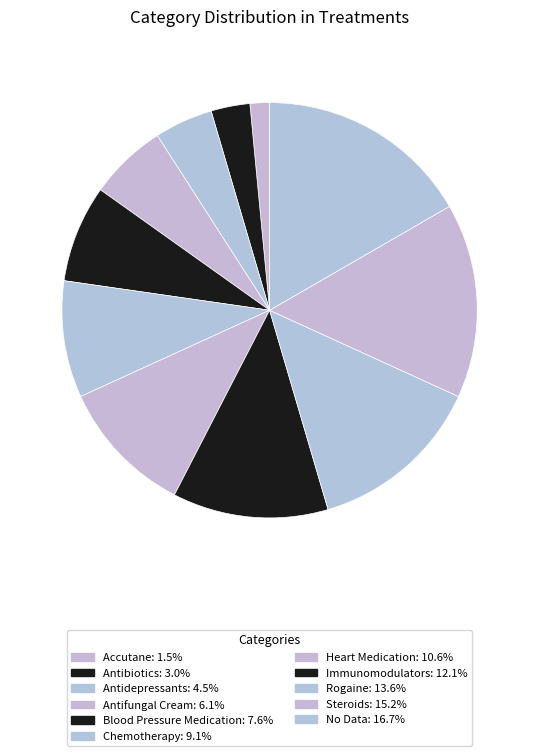

How many slices are in this pie chart?

11